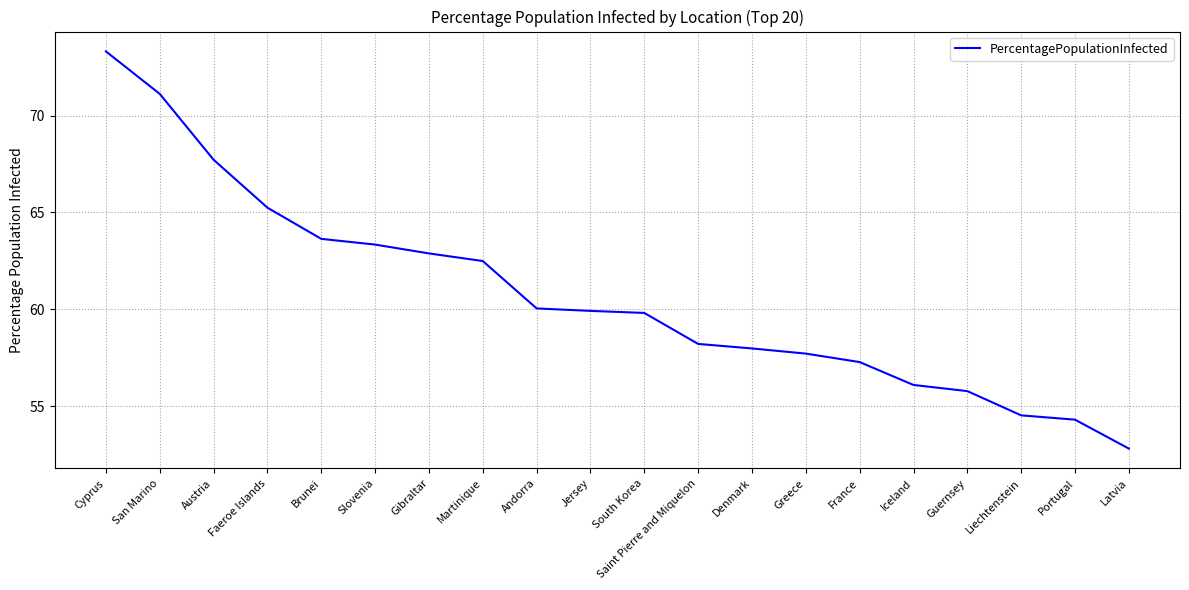

What is the ratio of the value at Brunei to the value at South Korea?

1.1